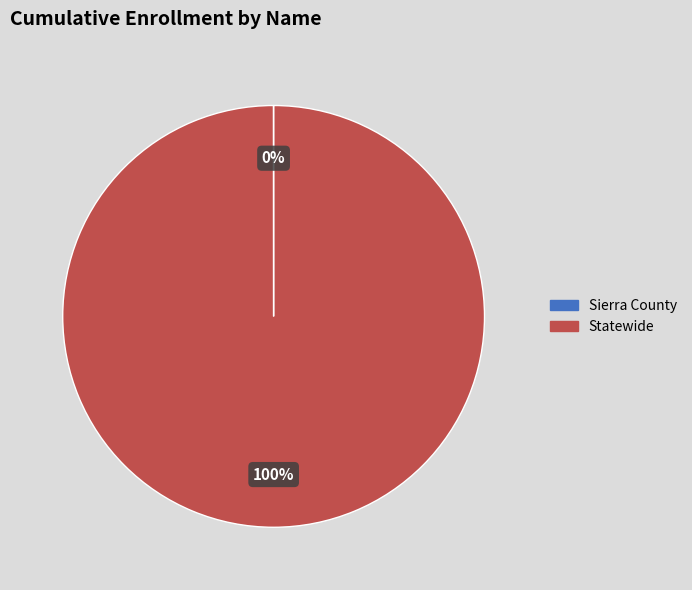

To the nearest percent, what is the average slice percentage?

50%